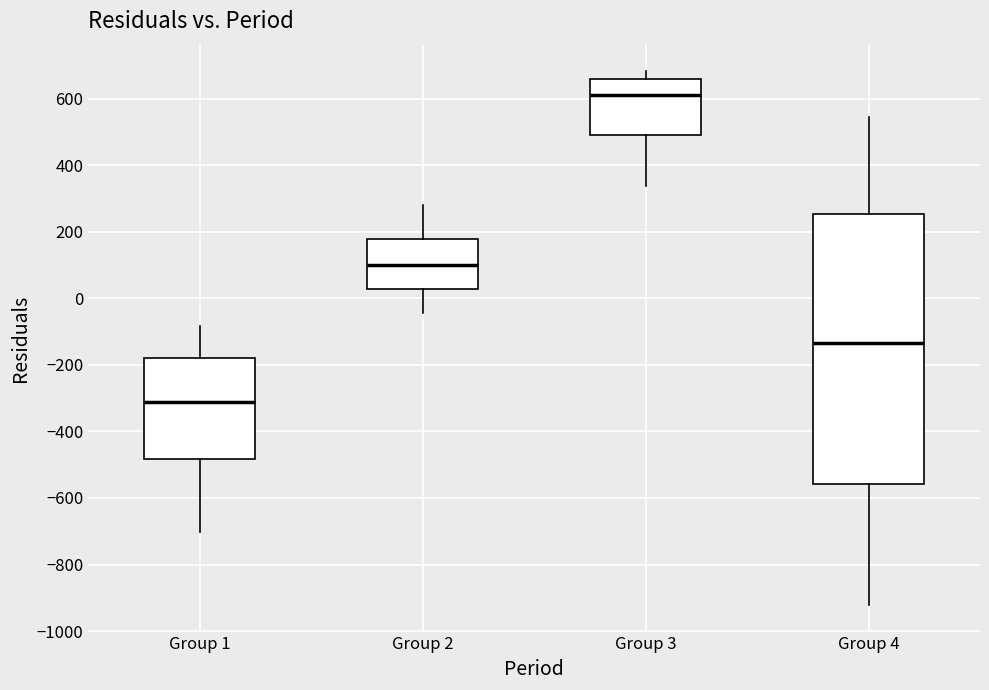

Where does the upper whisker of the box for Group 4 end on the y-axis? The values are not printed on the chart, so give them approximately, as read against the axis.

540